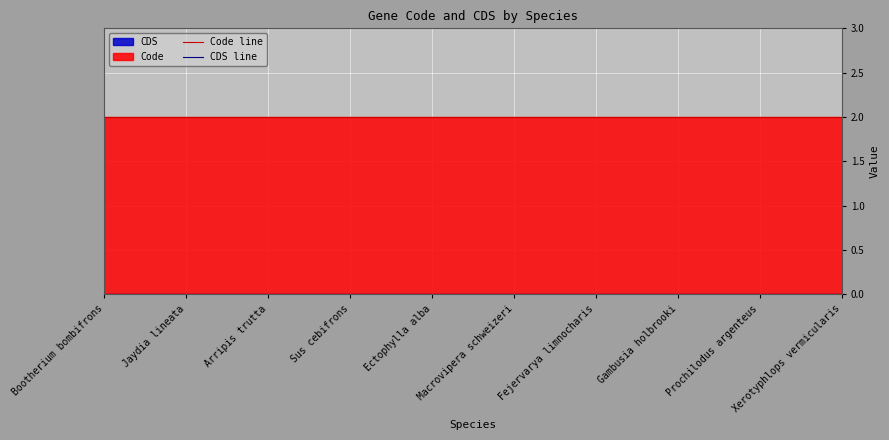

What is the sum of the Code line values at Bootherium bombifrons and Prochilodus argenteus?

4